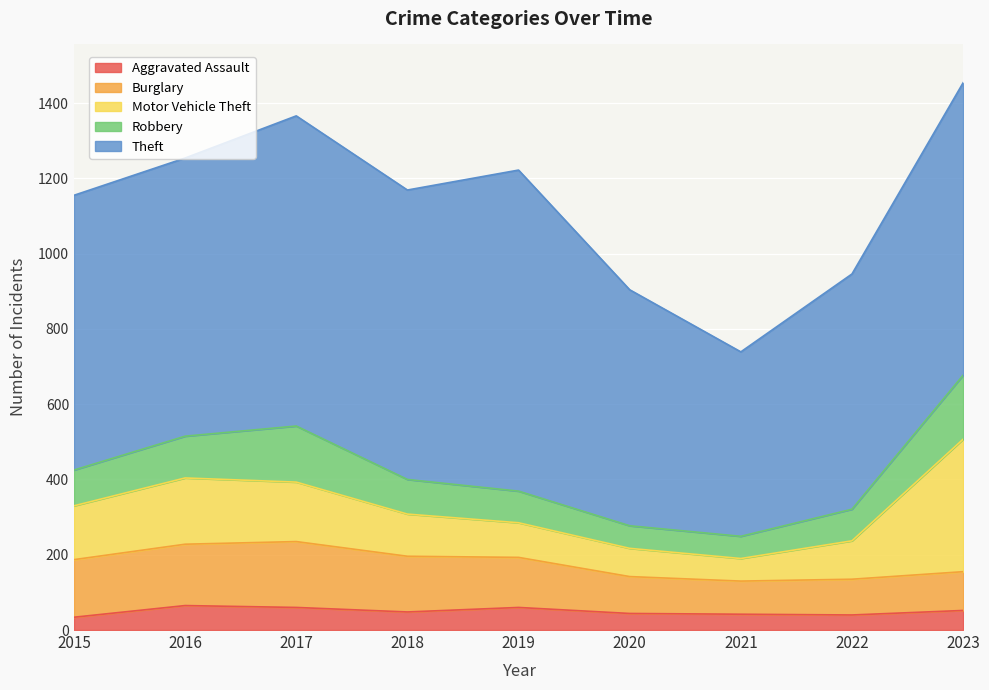

Between 2016 and 2022, which is larger?

2016